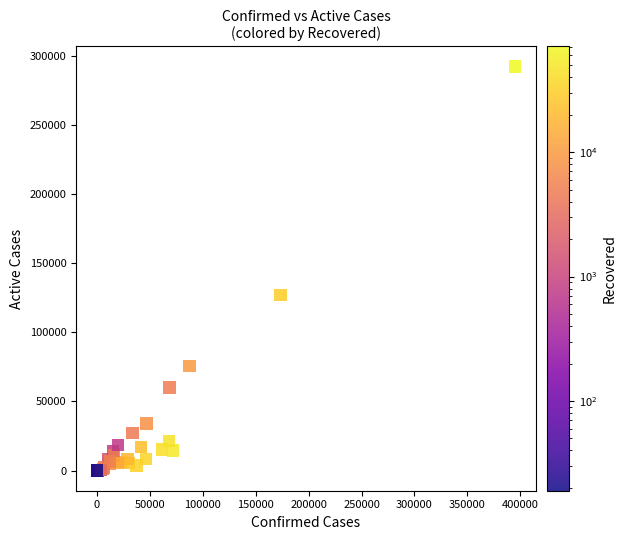

What Y value in the scatter plot is closest to 146101?

137062